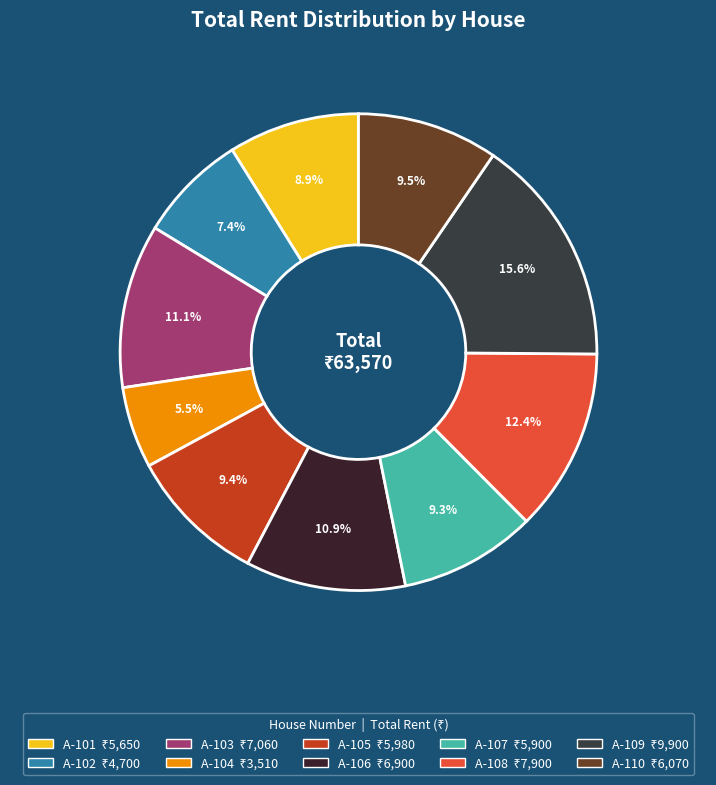

How many slices are in this pie chart?

10